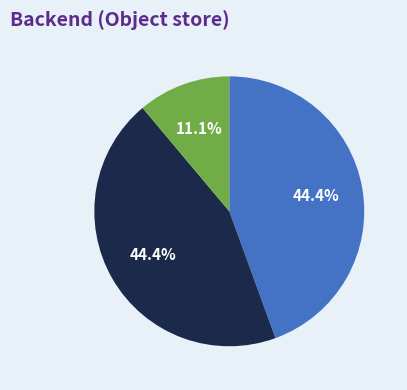

Does any single category account for the majority?

No